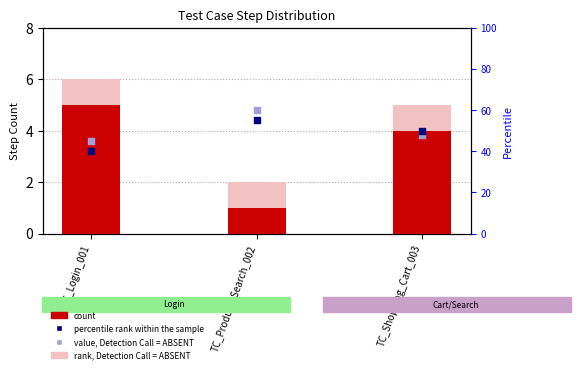

Which series reaches the maximum Y coordinate?

value, Detection Call = ABSENT